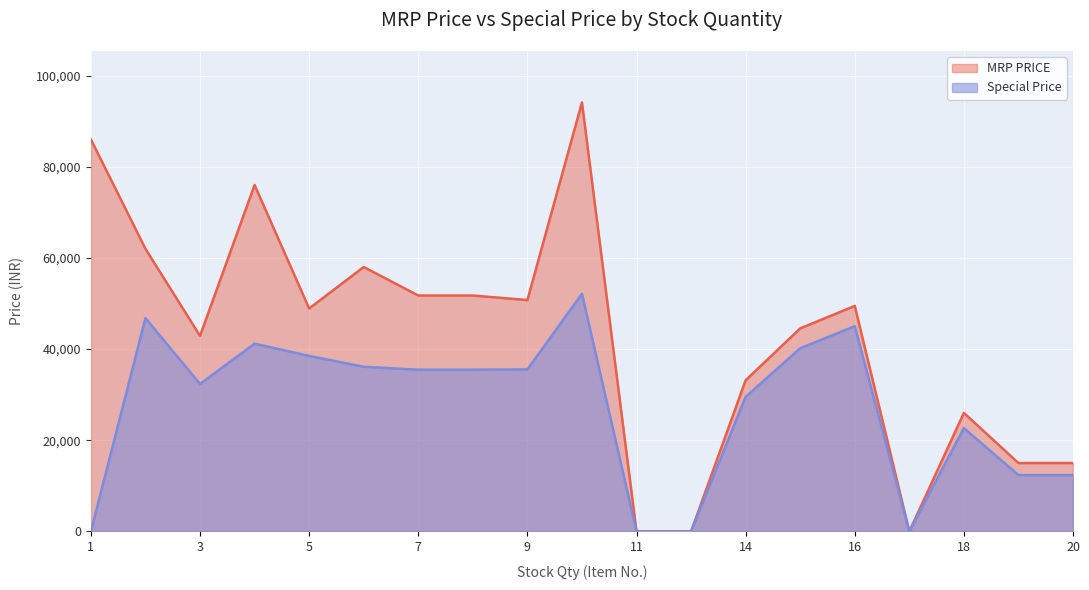

List the series in order of their peak value, lowest first.

Special Price, MRP PRICE